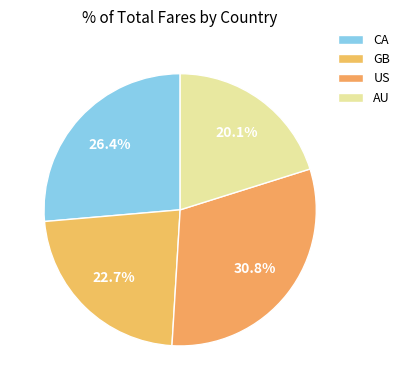

Which category has the biggest portion of the pie?

US